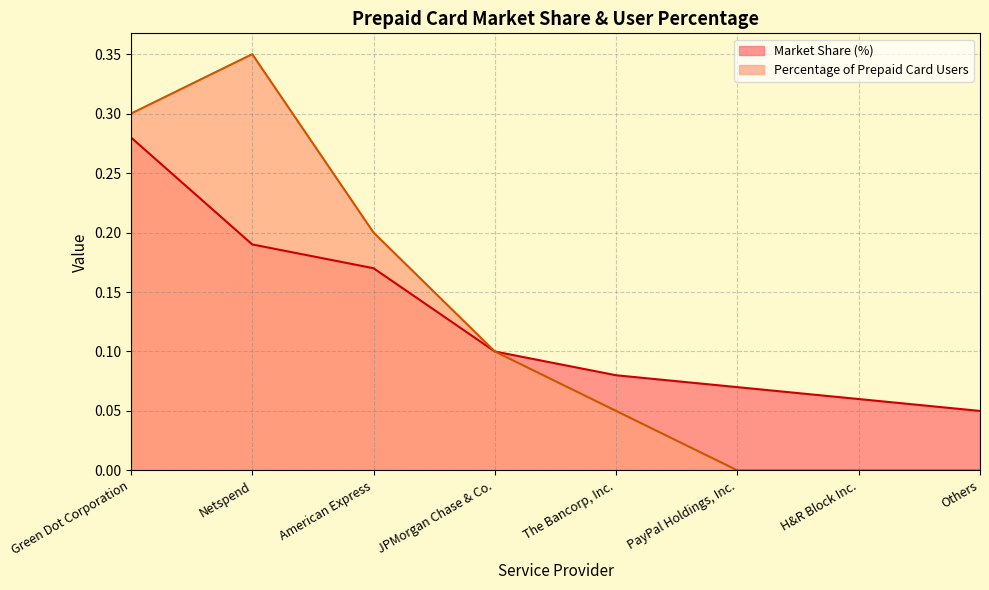

Which series has the widest spread of values?

Percentage of Prepaid Card Users